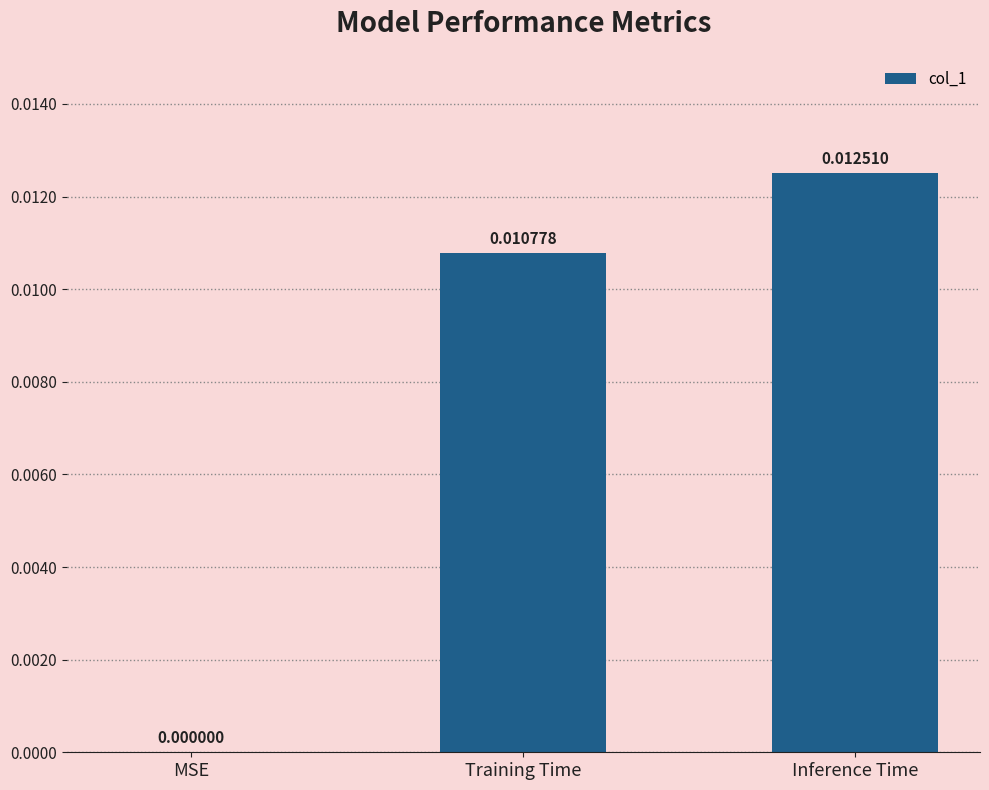

Which has a higher value, Inference Time or Training Time?

Inference Time